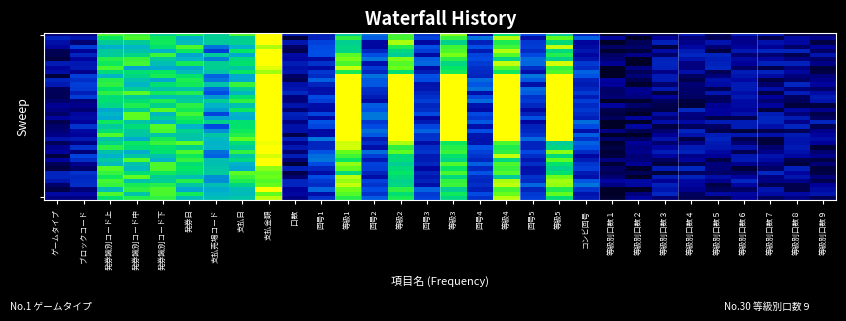

What is the spread (max minus min) of values at 回号4?

0.3